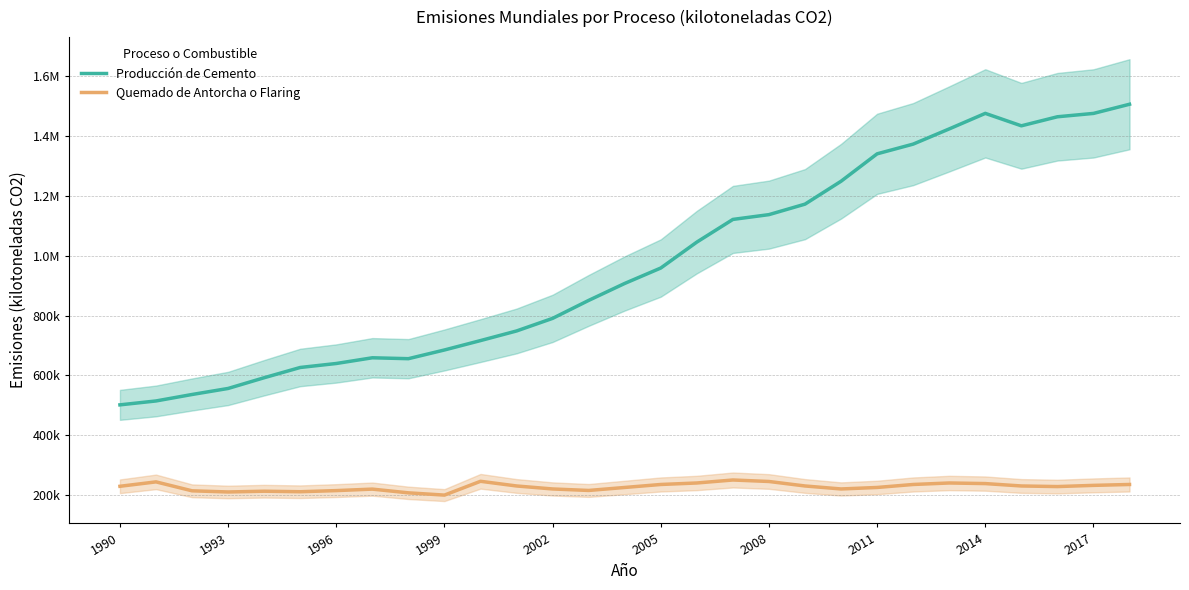

True or false: Quemado de Antorcha o Flaring and Producción de Cemento intersect in this chart.

False